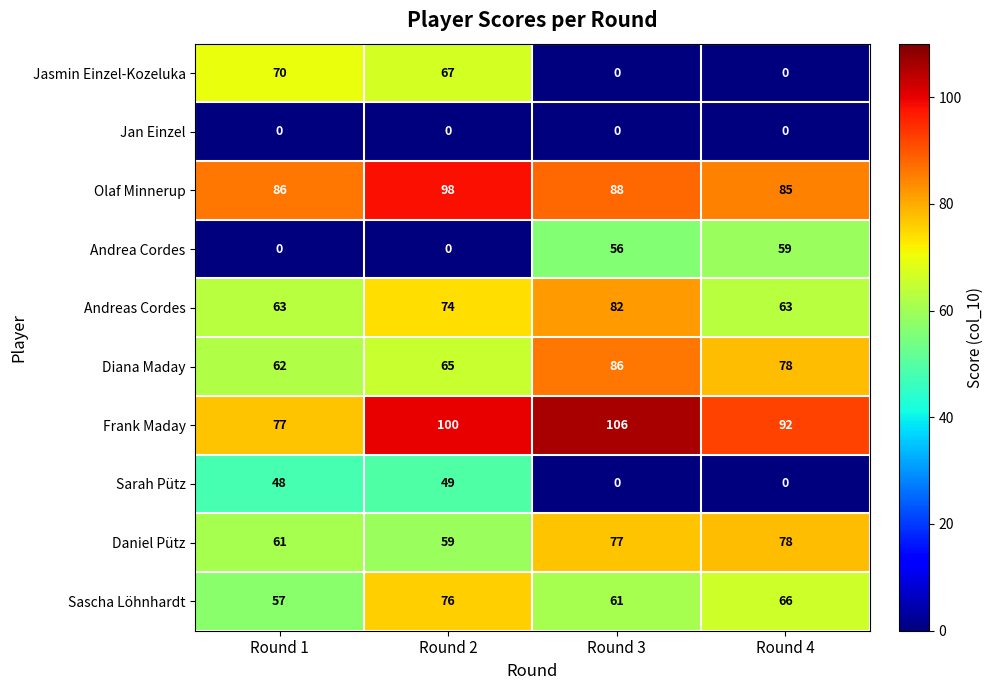

What is the sum of all Frank Maday values?

375